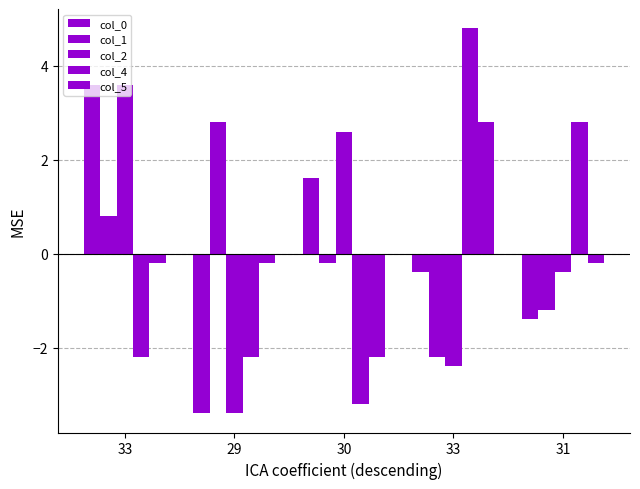

Is the value of col_5 at 29 greater than the value of col_1 at 33?

No